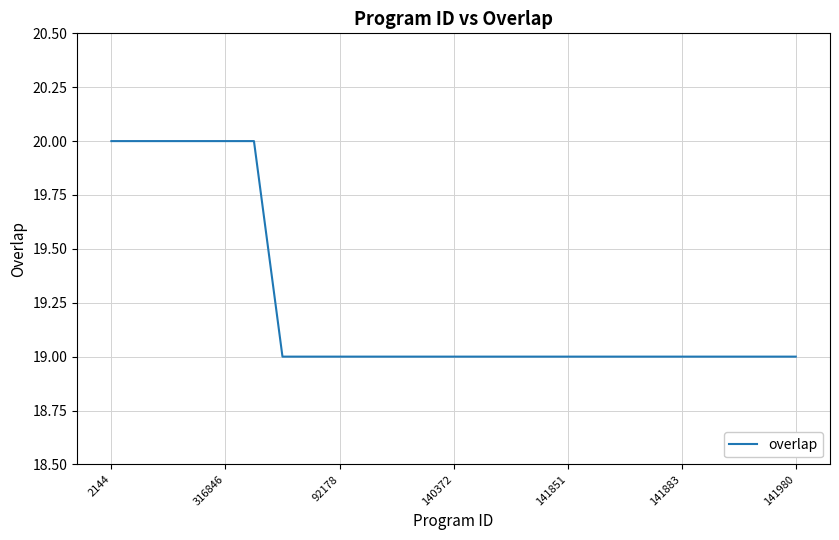

What is the smallest value displayed?

19